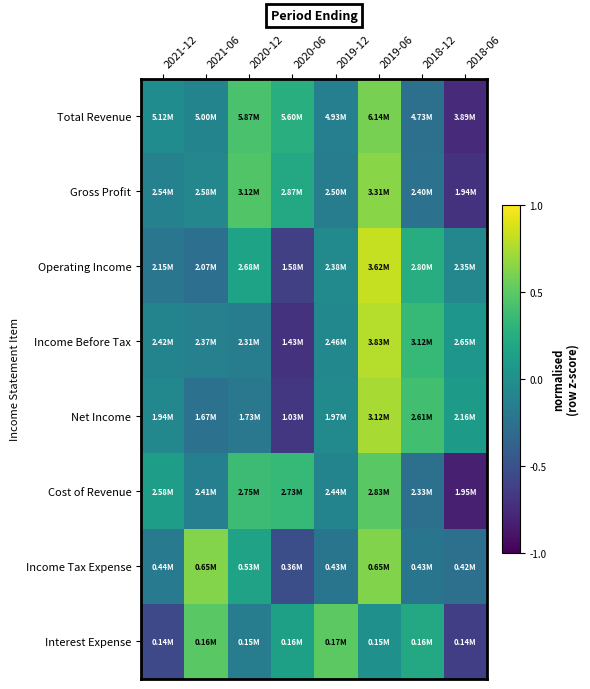

How many data points does each series have?

8